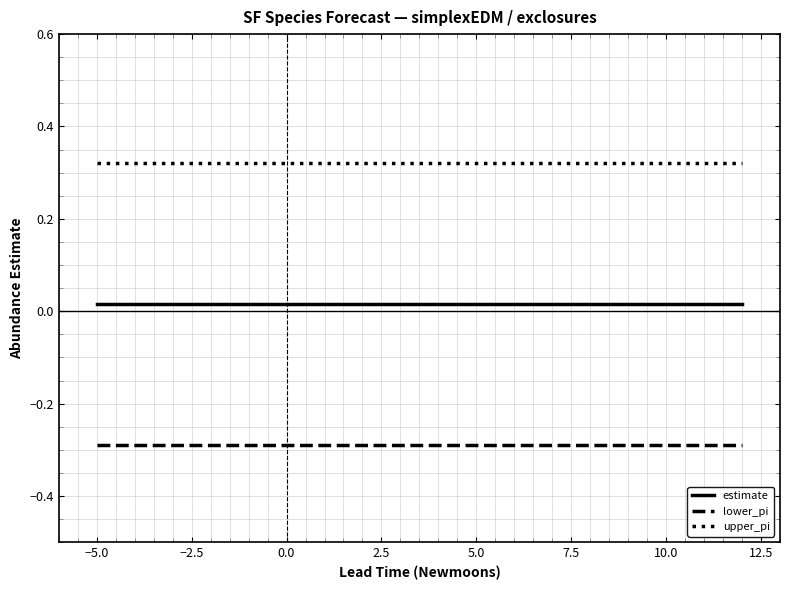

Rank the series by their average value, from lowest to highest.

lower_pi, estimate, upper_pi